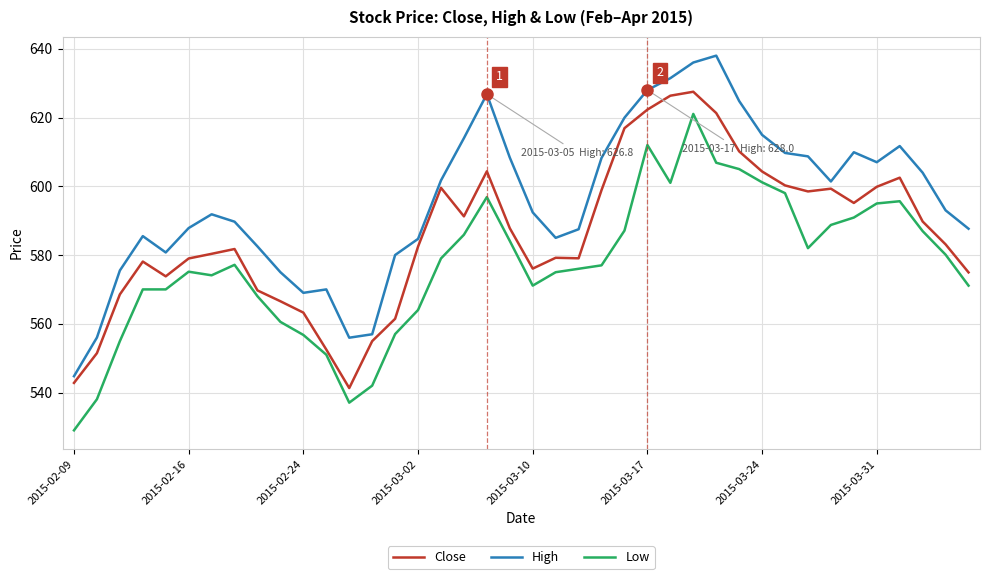

What is the maximum value for Close?

627.5